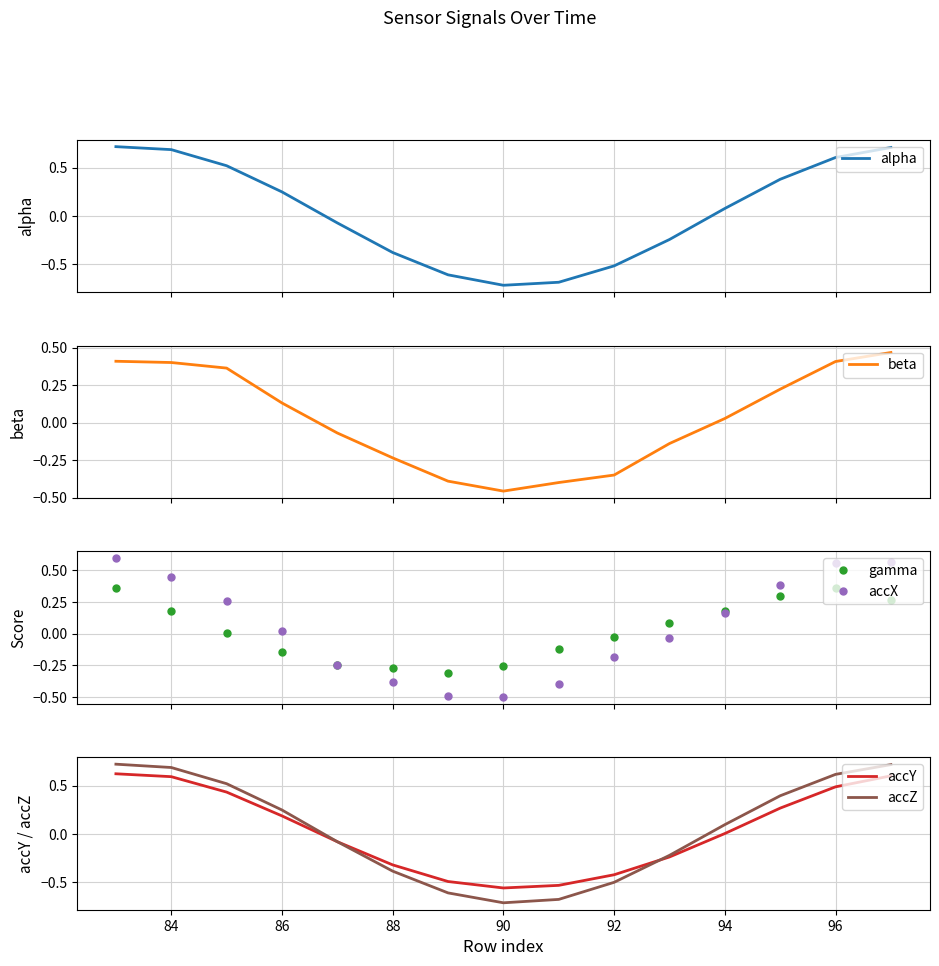

The beta series shows 0.7 at 84. True or false?

False